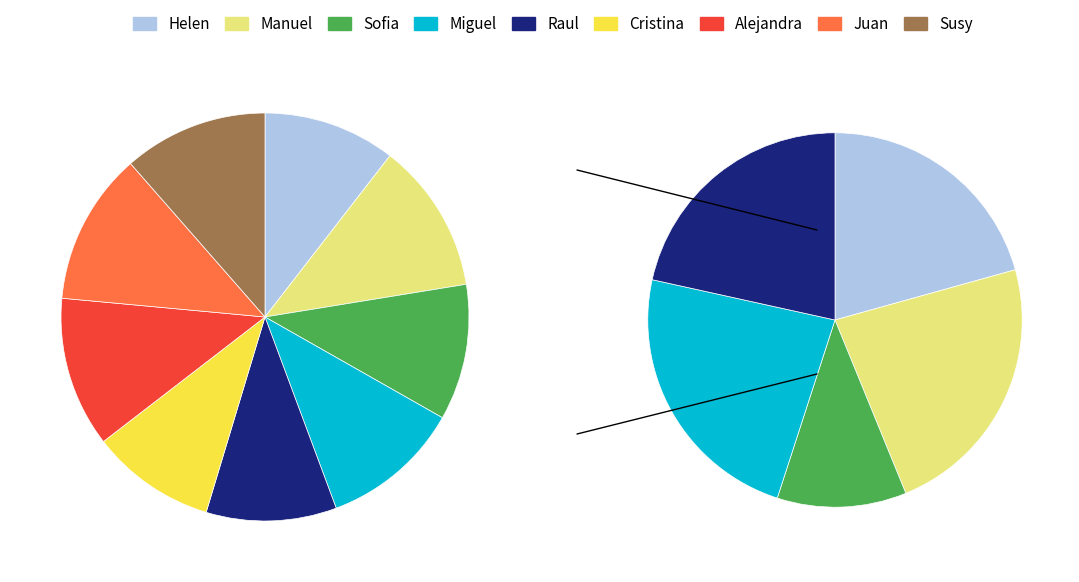

What is the largest slice in the pie chart?

Juan